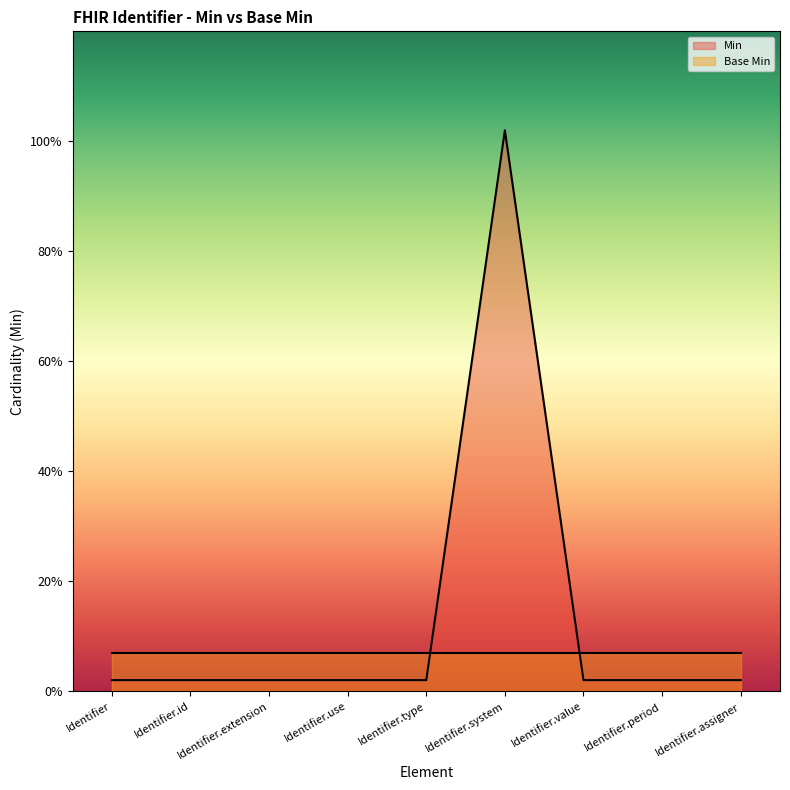

Does the chart display data point markers on the line(s)?

No